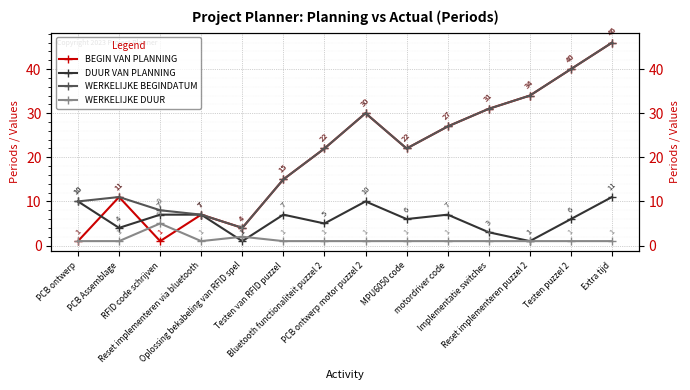

List the labels in order of WERKELIJKE DUUR value, largest first.

RFID code schrijven, Oplossing bekabeling van RFID spel, PCB ontwerp, PCB Assemblage, Reset implementeren via bluetooth, Testen van RFID puzzel, Bluetooth functionaliteit puzzel 2, PCB ontwerp motor puzzel 2, MPU6050 code, motordriver code, Implementatie switches, Reset implementeren puzzel 2, Testen puzzel 2, Extra tijd